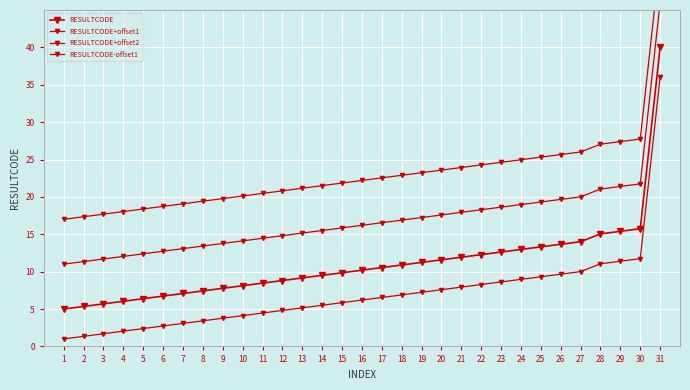

True or false: RESULTCODE and RESULTCODE+offset1 intersect in this chart.

False